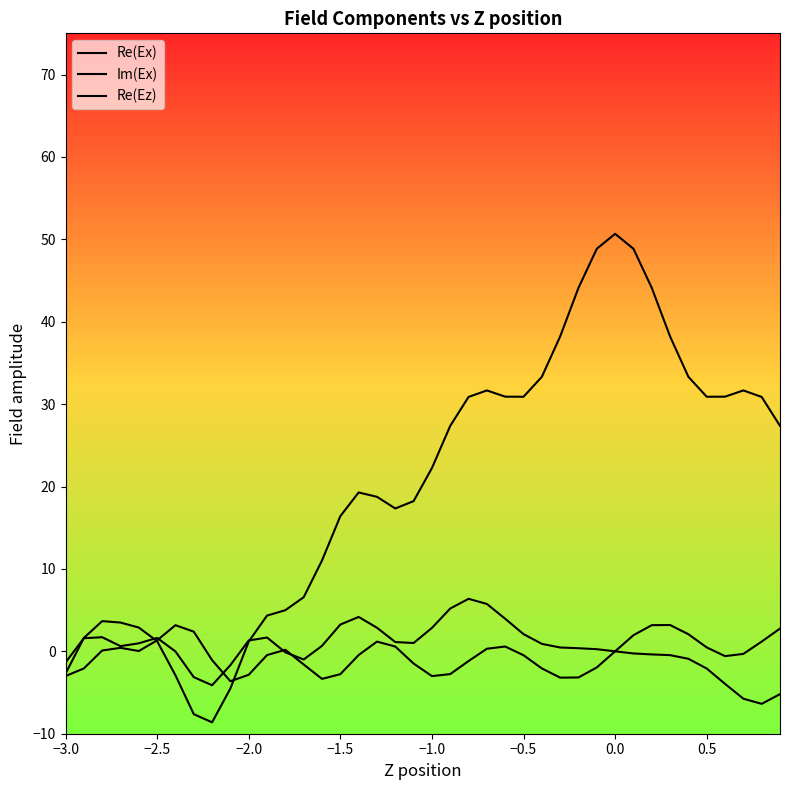

How many lines are shown in the chart?

3